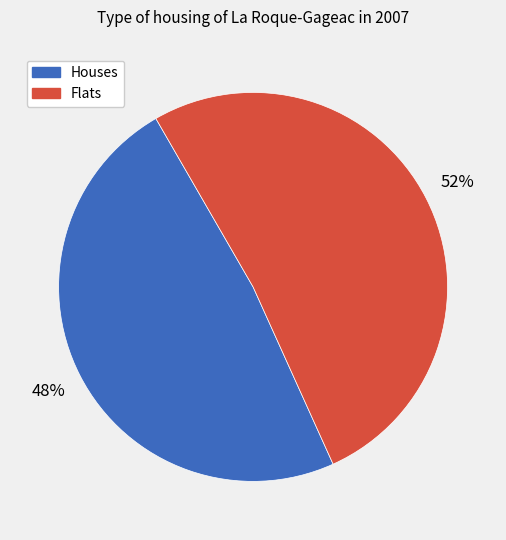

Do Houses and Flats together represent more than half of the pie?

Yes